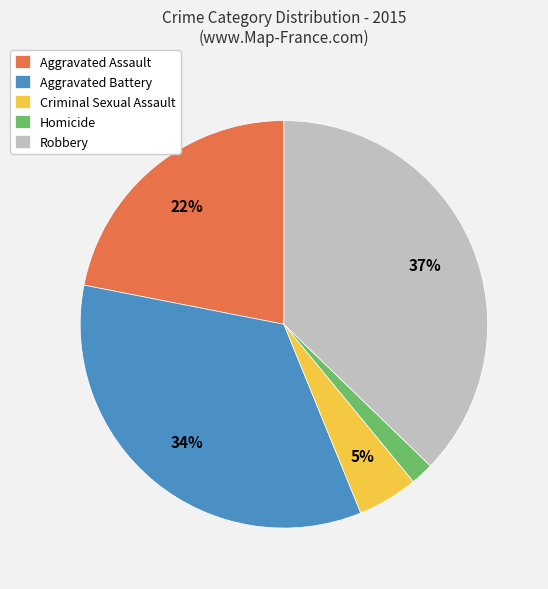

Combined, do Criminal Sexual Assault and Aggravated Battery account for over 50%?

No